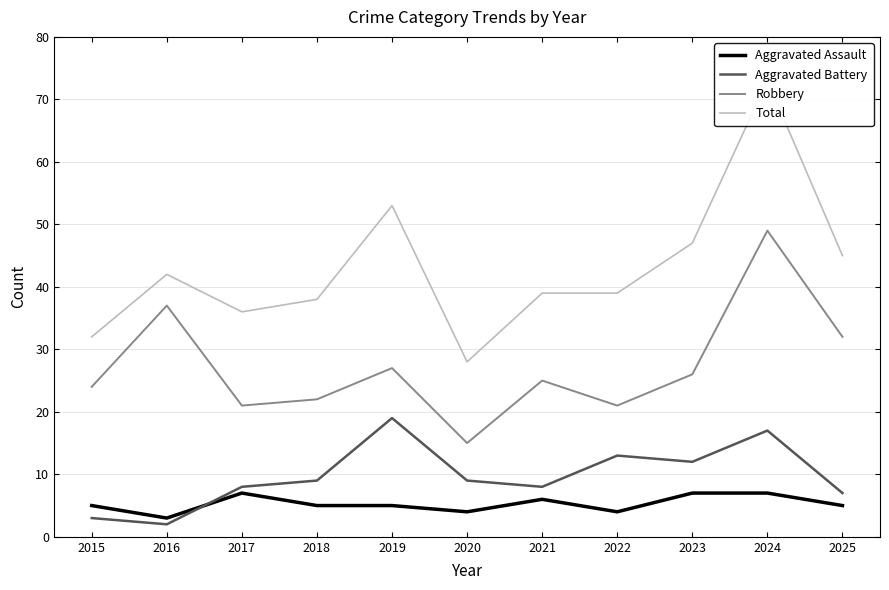

Which series has the widest spread of values?

Total